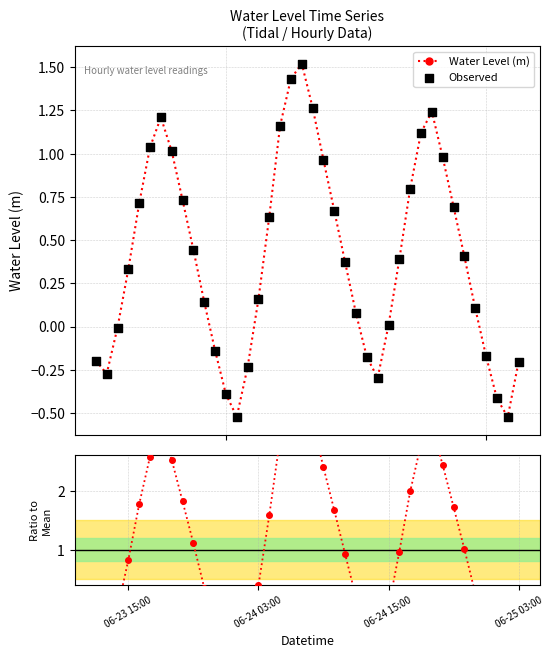

What is the value of the Water Level (m) point at the 38th from the left?

-0.4